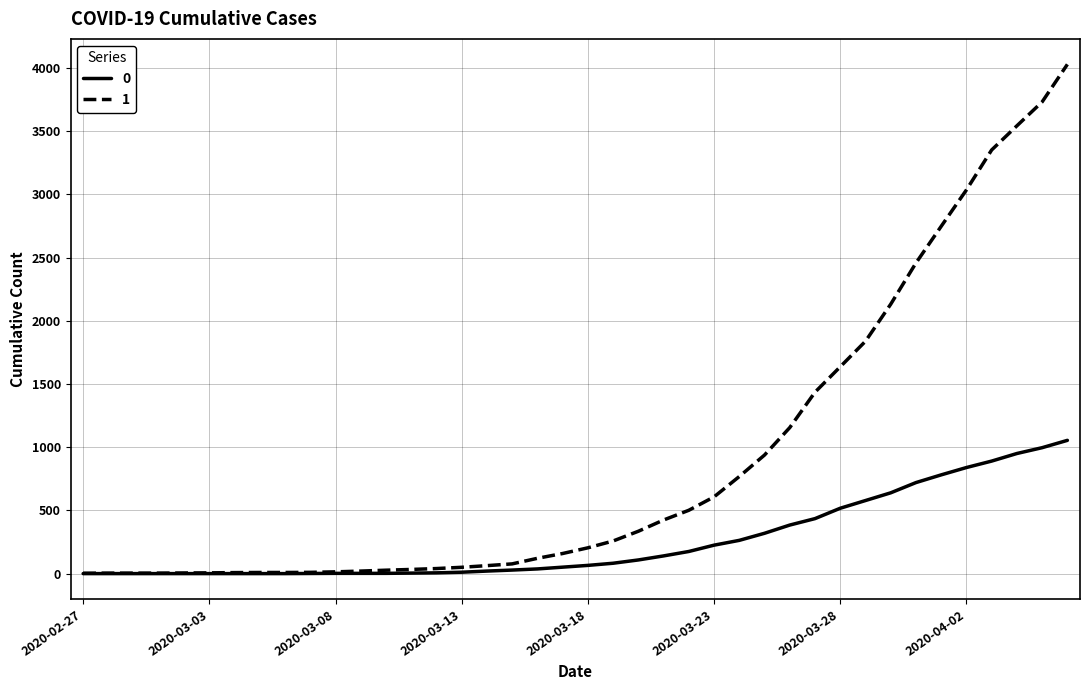

Which series has the largest range (max minus min)?

1